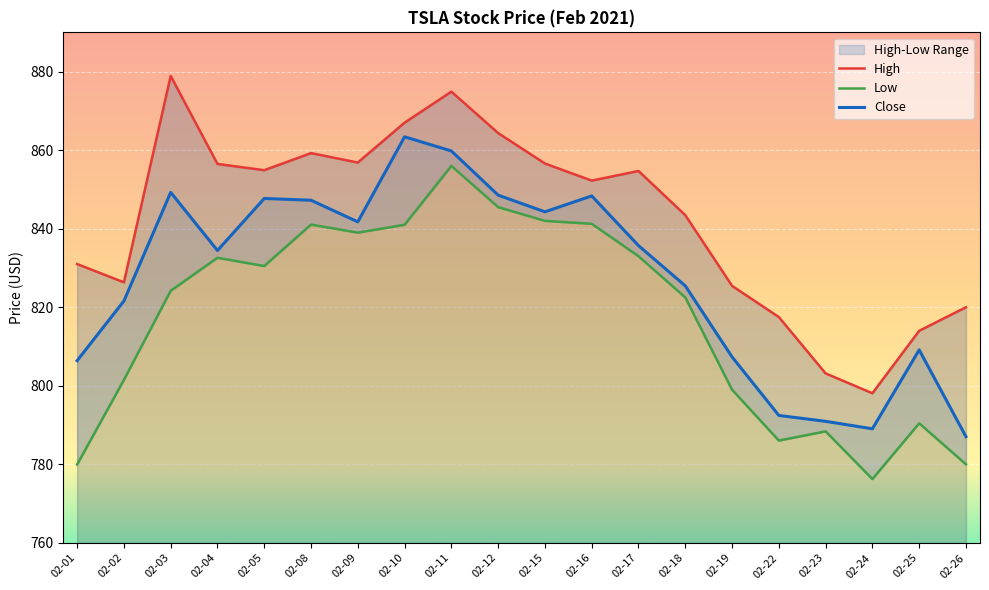

Between 02-25 and 02-23, which is larger?

02-25